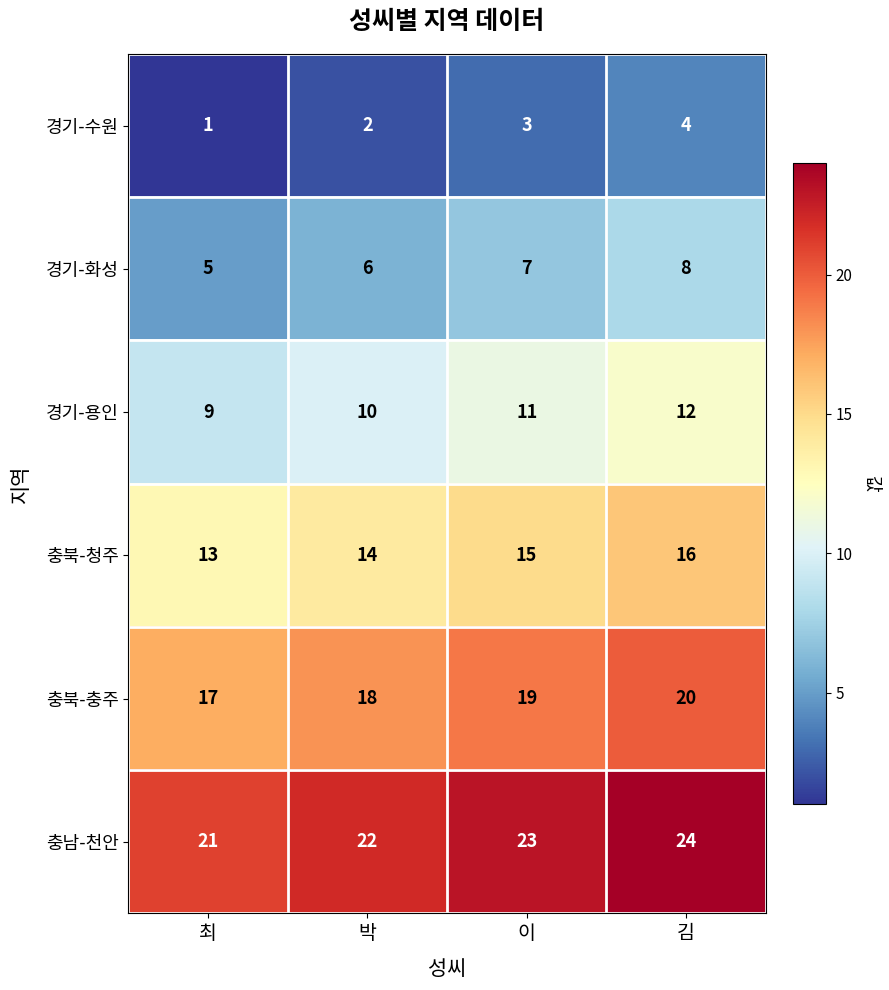

What is the total value across all series at 최?

66